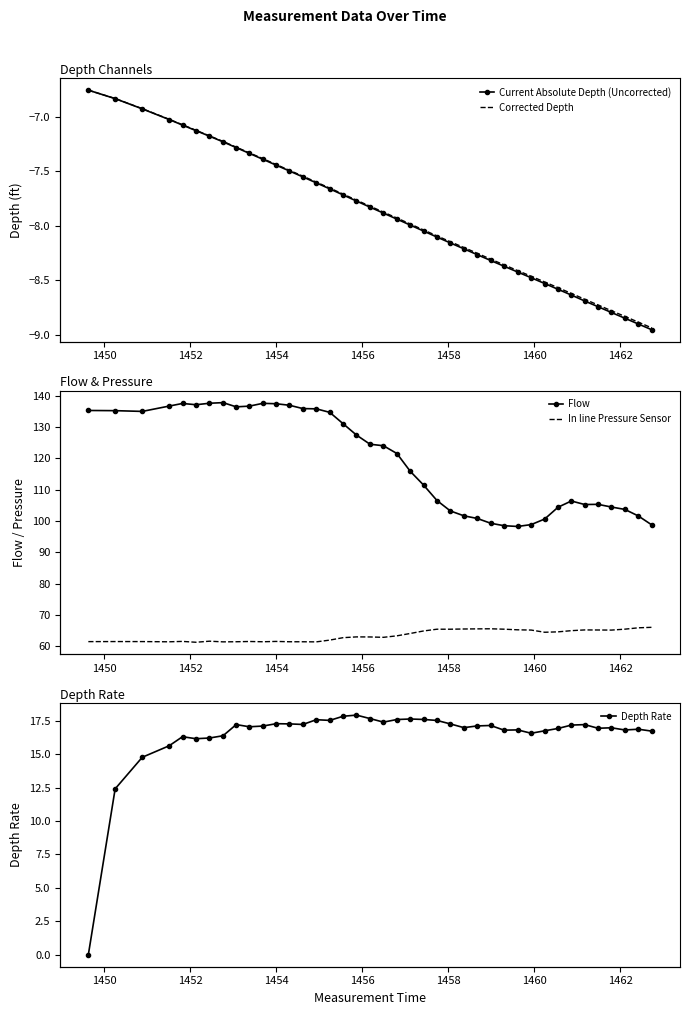

What are all the series names shown in the legend?

Current Absolute Depth (Uncorrected), Corrected Depth, Flow, In line Pressure Sensor, Depth Rate